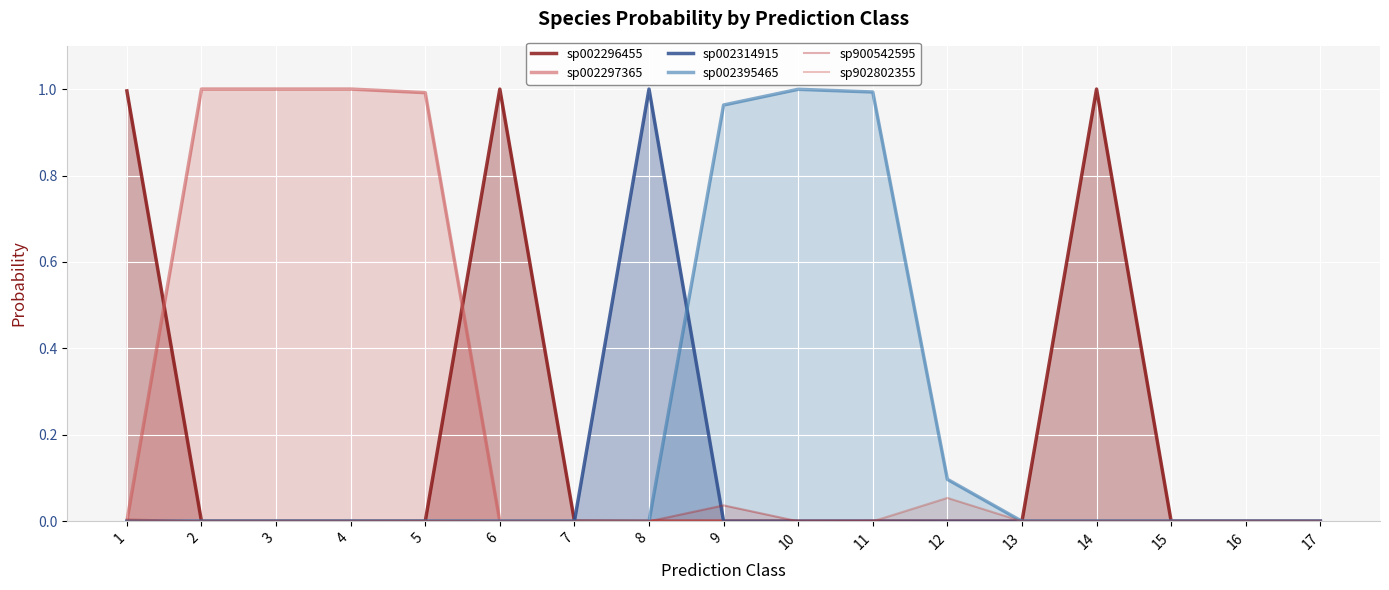

What is the average value of the sp002296455 series?

0.2